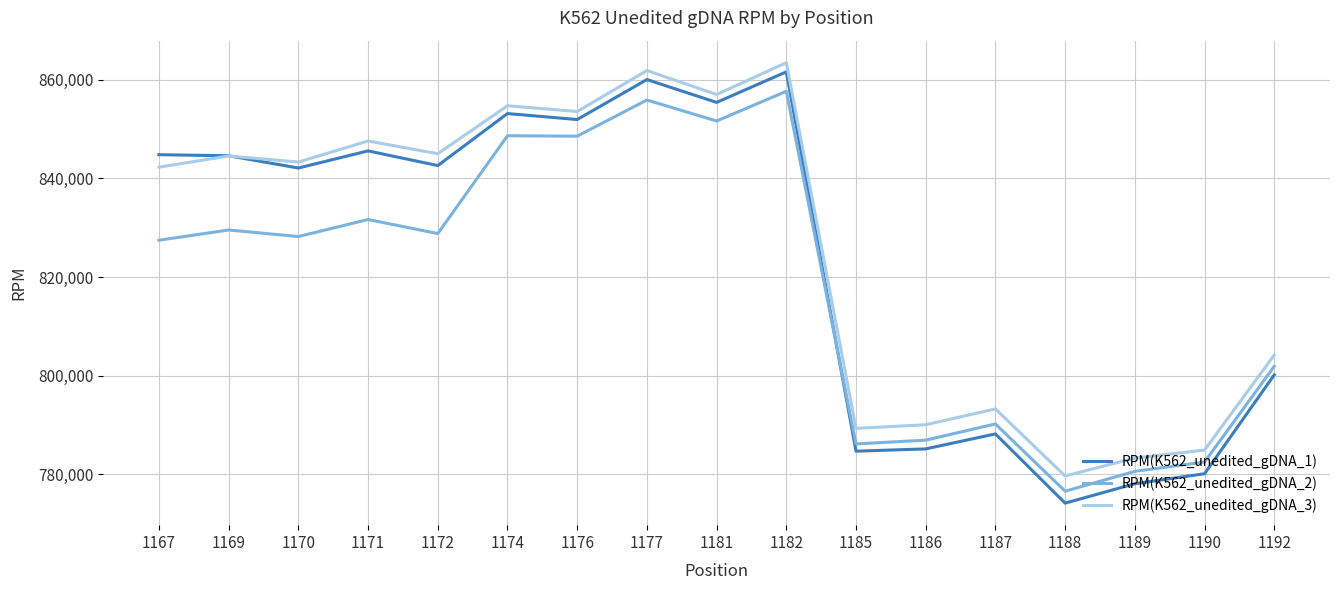

What is the difference between the second highest and minimum values in the RPM(K562_unedited_gDNA_2) series?

79343.9